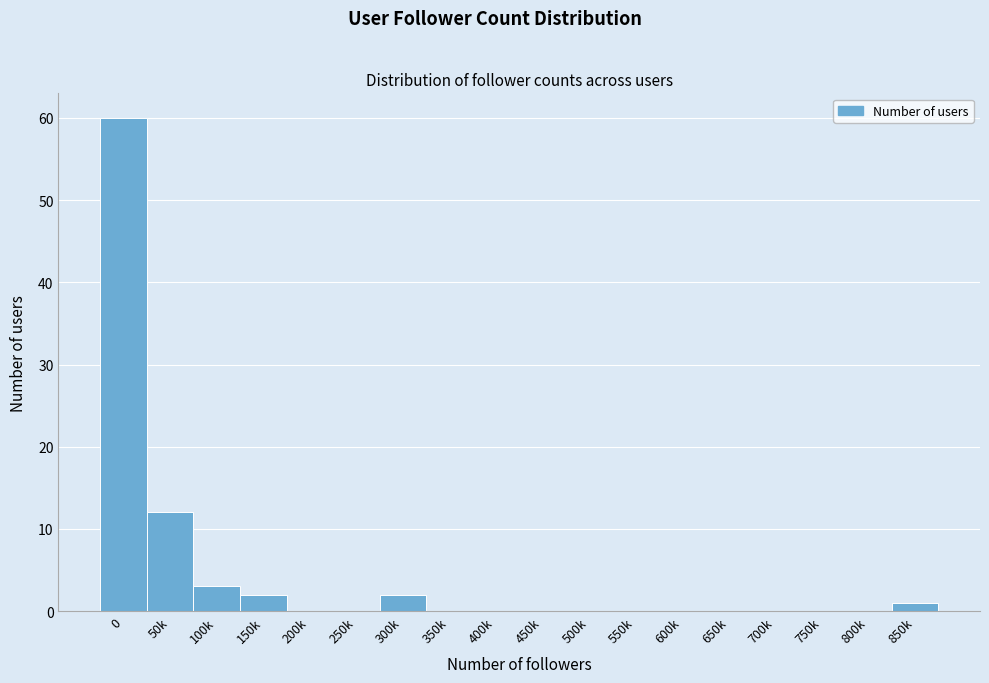

Reading left to right, transcribe all the data shown in this chart.

0=60	50k=12	100k=3	150k=2	200k=0	250k=0	300k=2	350k=0	400k=0	450k=0	500k=0	550k=0	600k=0	650k=0	700k=0	750k=0	800k=0	850k=1